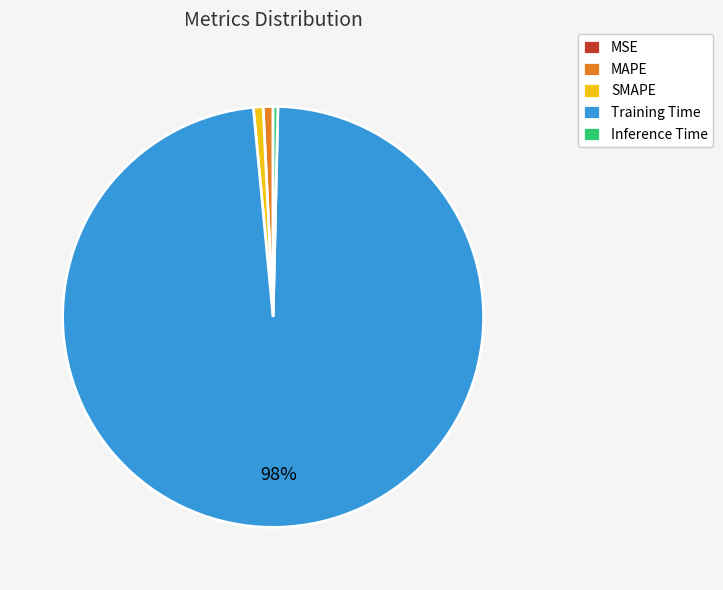

To the nearest percent, what percentage of the pie is Training Time?

98%